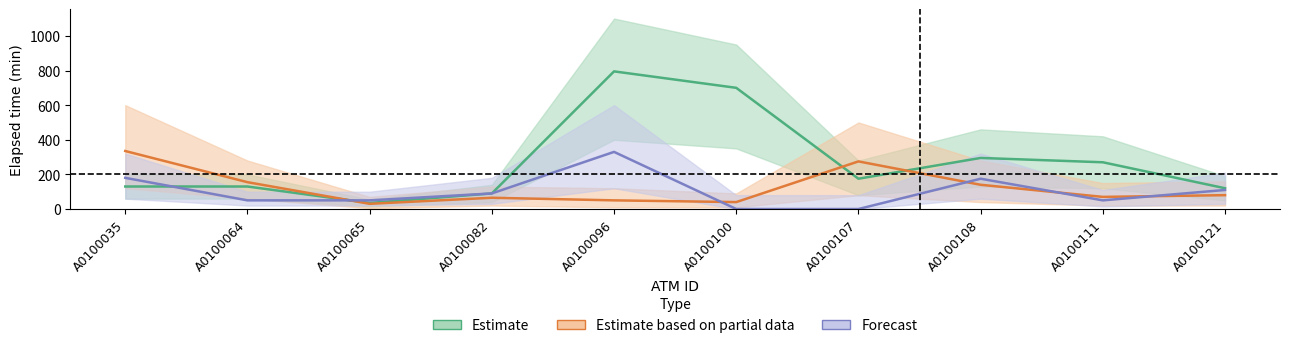

Which category has the highest value in the Forecast series?

A0100096